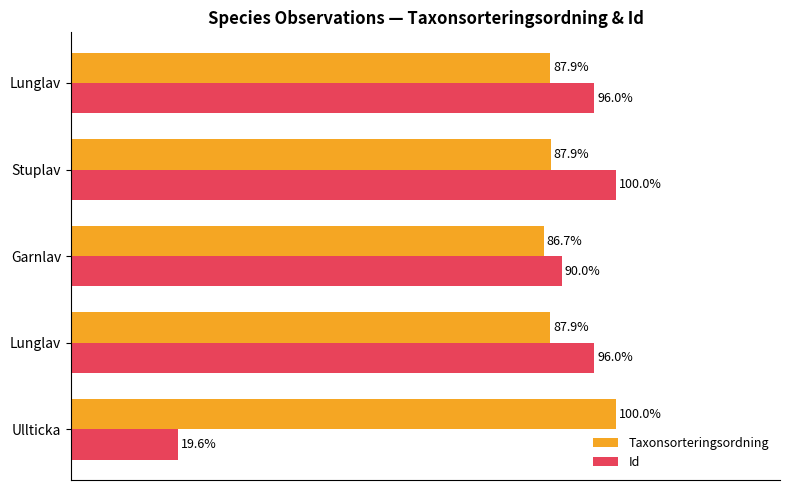

What are all the series names shown in the legend?

Taxonsorteringsordning, Id